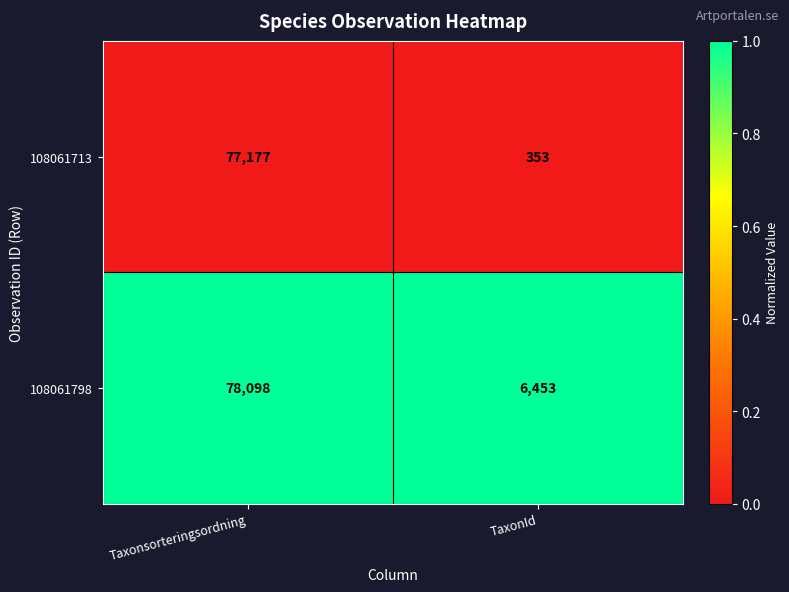

The value of 108061798 at Taxonsorteringsordning is 78098. True or false?

True